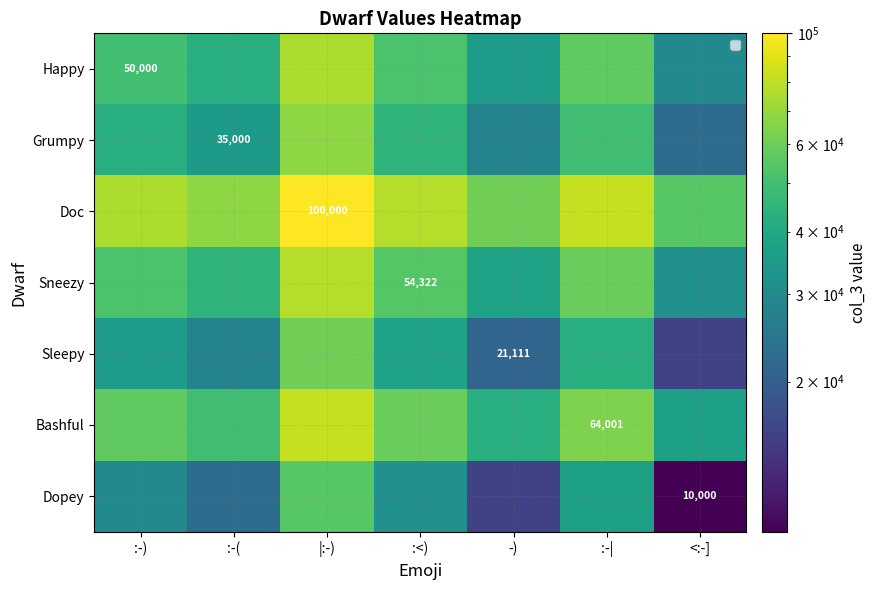

Between :-| and |:-), which is larger?

|:-)